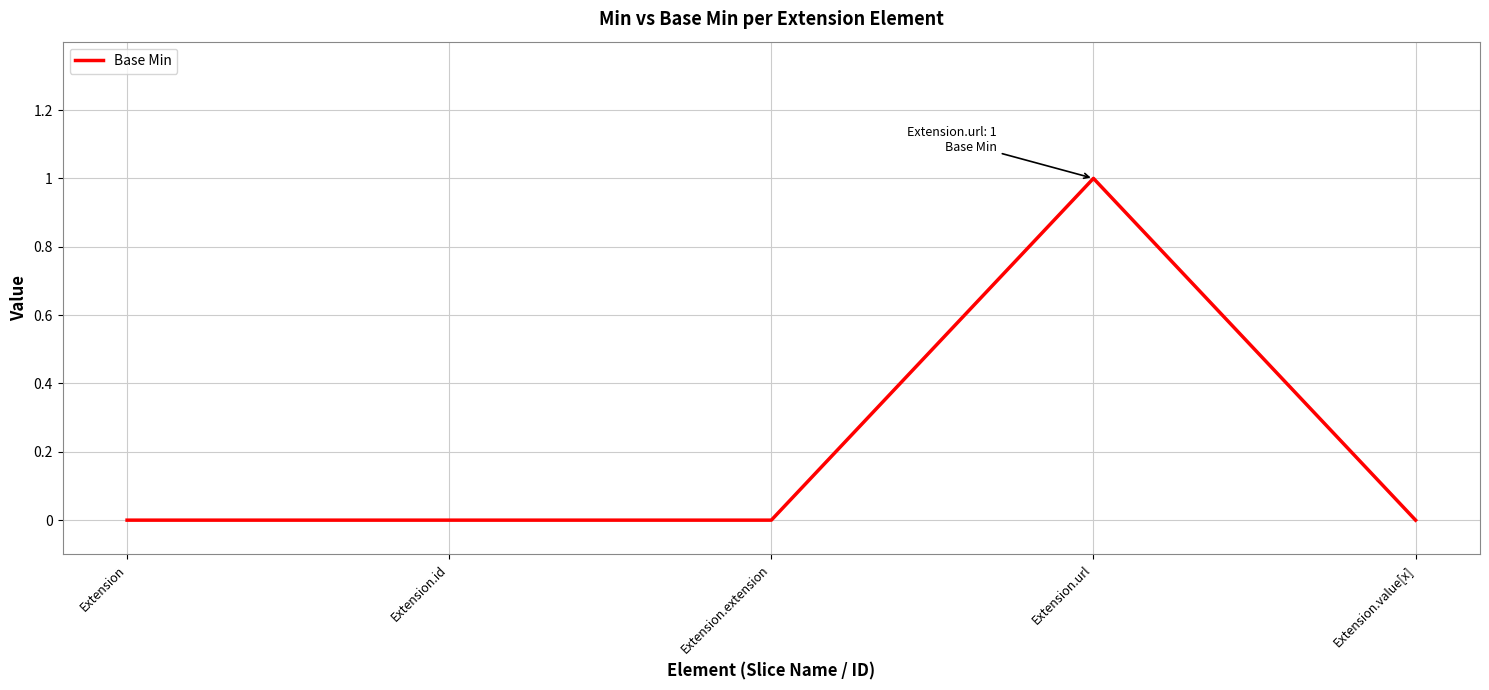

Which label corresponds to the largest value in the chart?

Extension.url